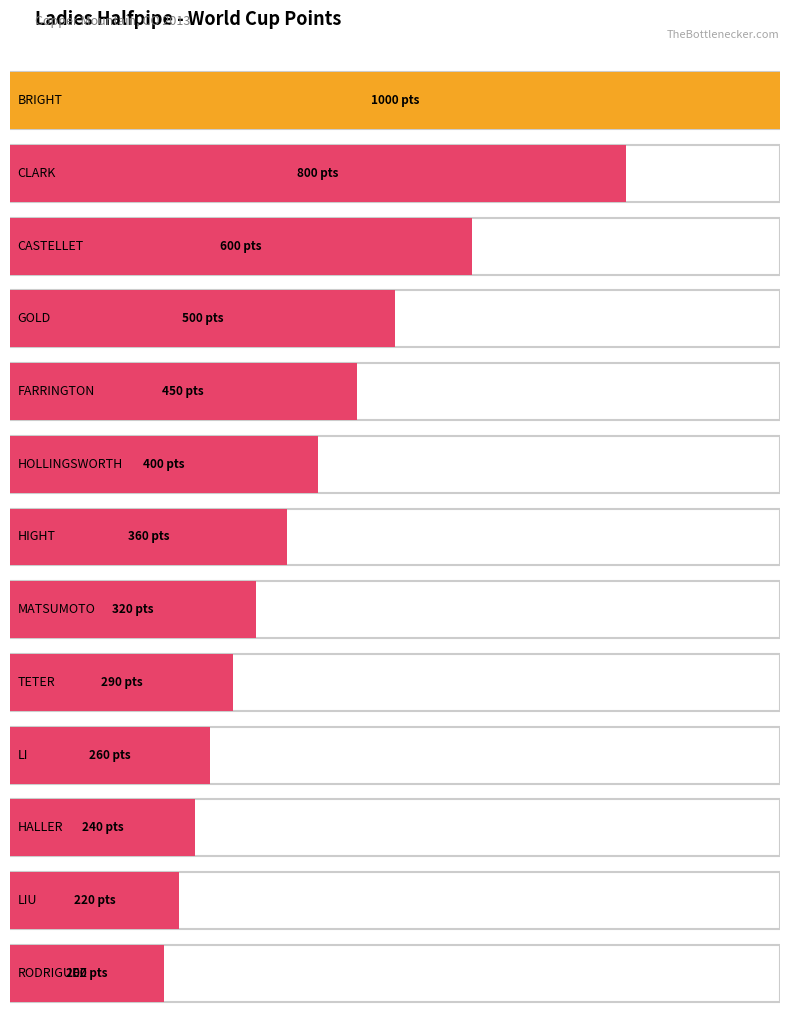

What position from the right is LIU?

2